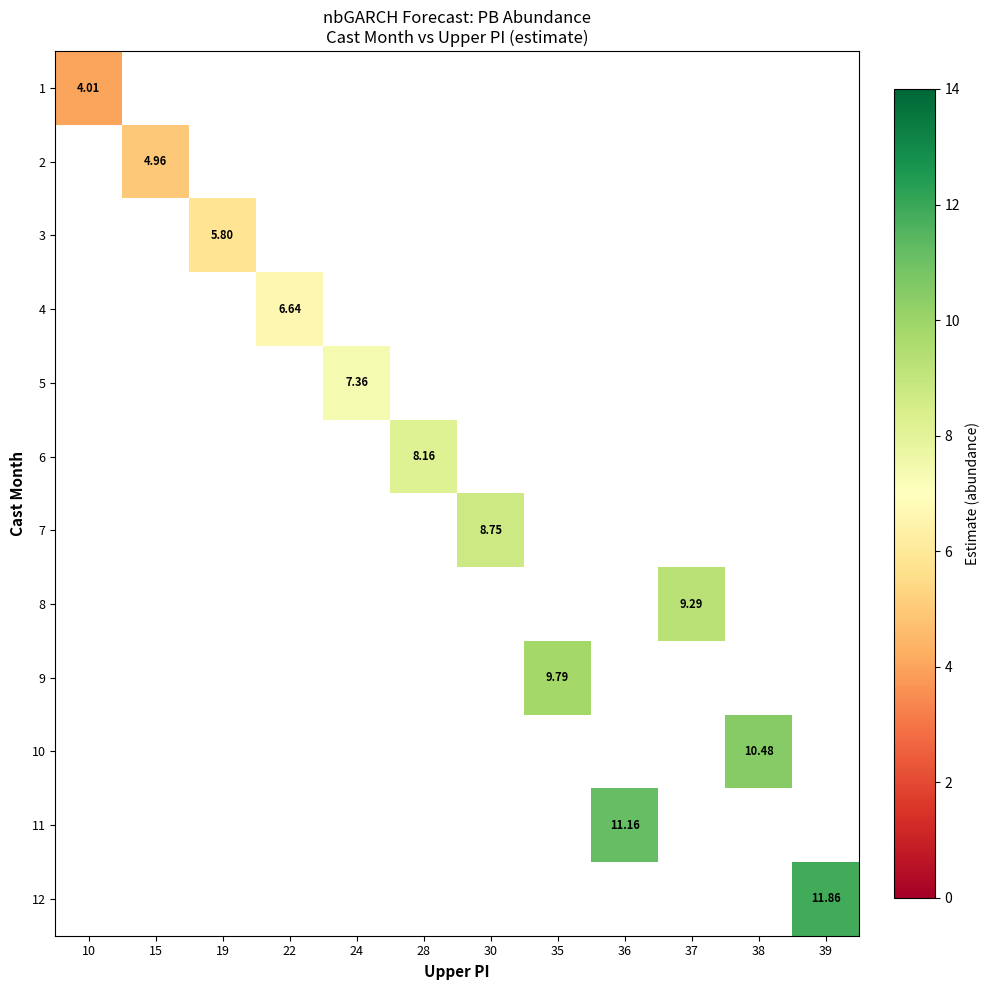

What is the maximum value shown in the chart?

11.9